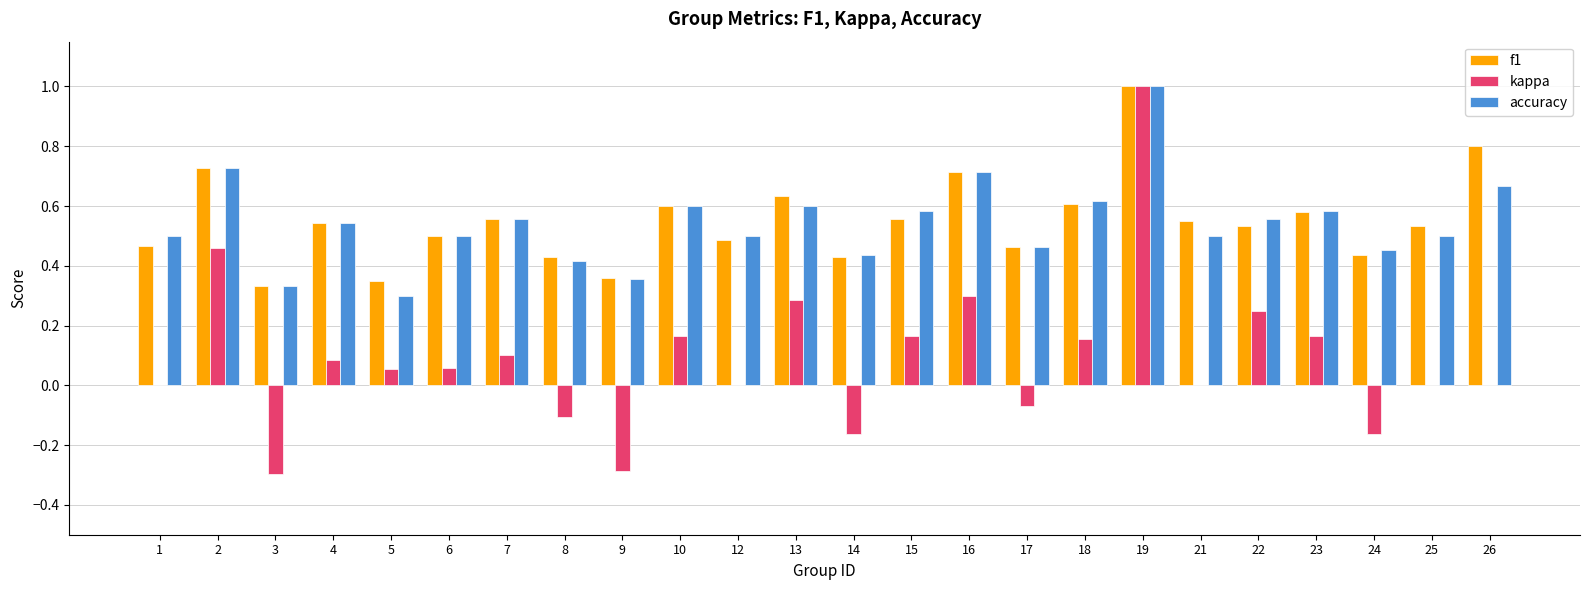

What is the maximum value shown in the chart?

1.0